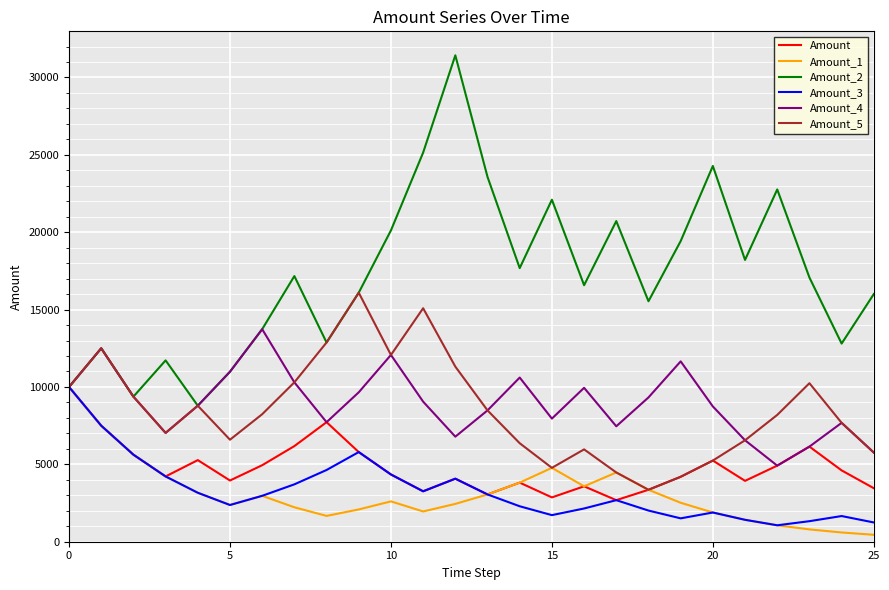

What is the difference between the maximum and minimum values in the Amount_5 series?

12736.7